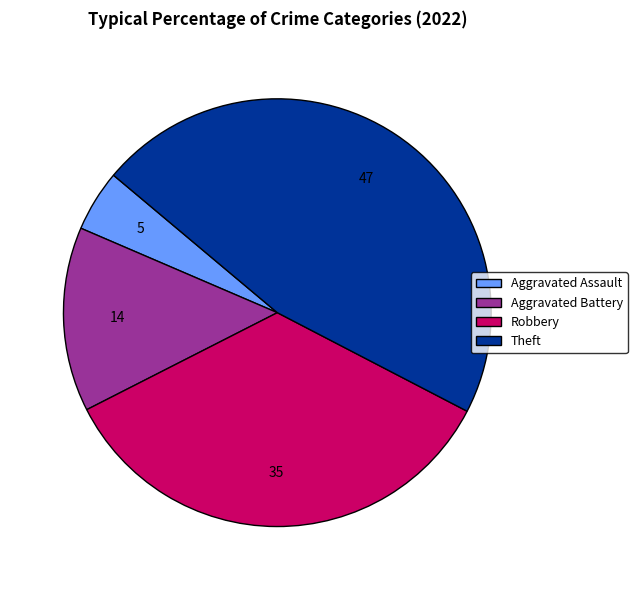

Is there any slice that represents more than half of the pie?

No